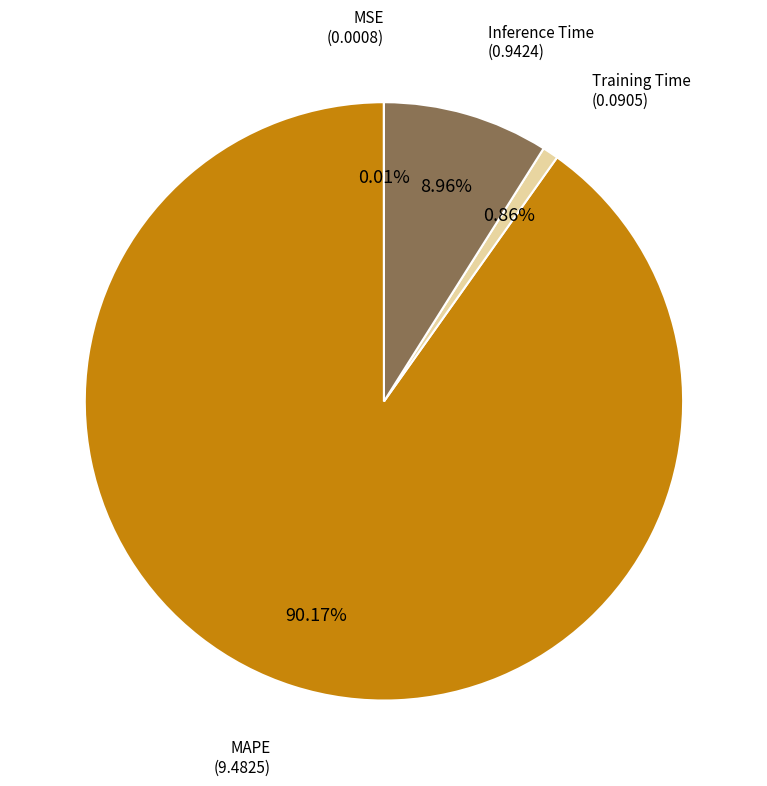

Does any single category account for the majority?

Yes